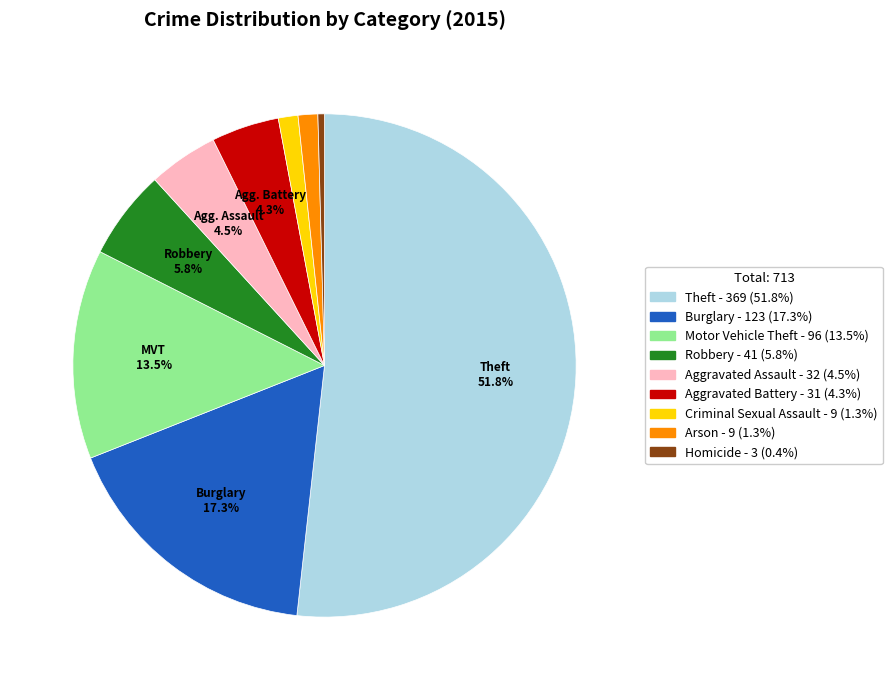

Which category has the biggest portion of the pie?

Theft